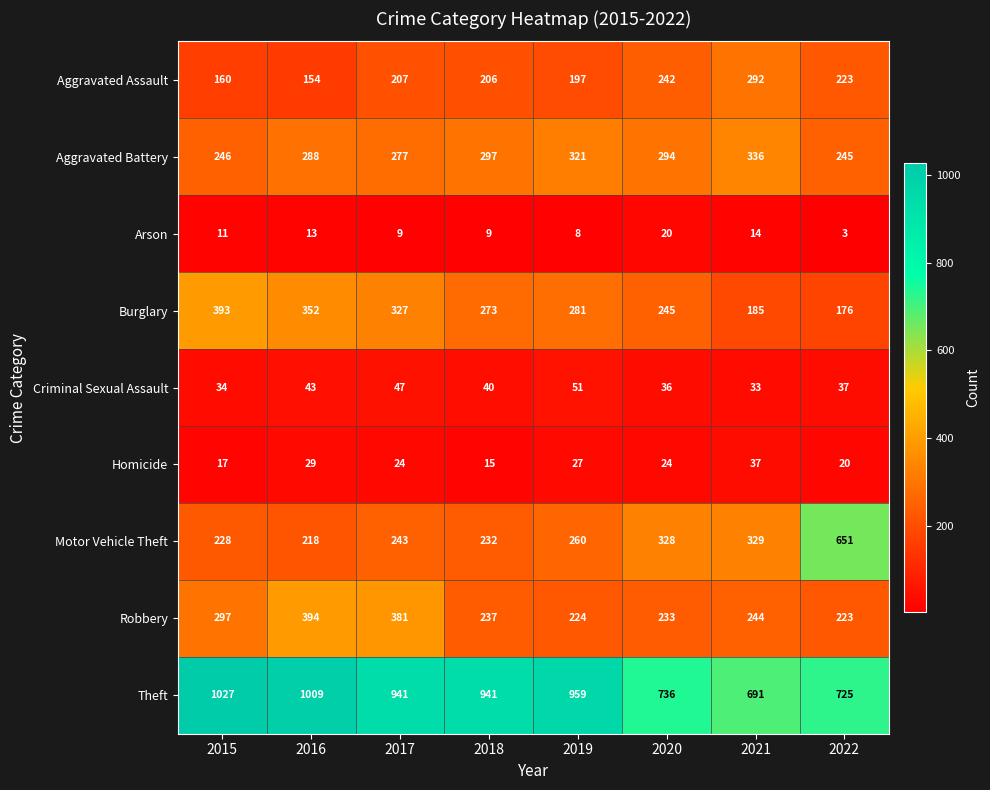

Rank the series by their maximum value, from lowest to highest.

Arson, Homicide, Criminal Sexual Assault, Aggravated Assault, Aggravated Battery, Burglary, Robbery, Motor Vehicle Theft, Theft